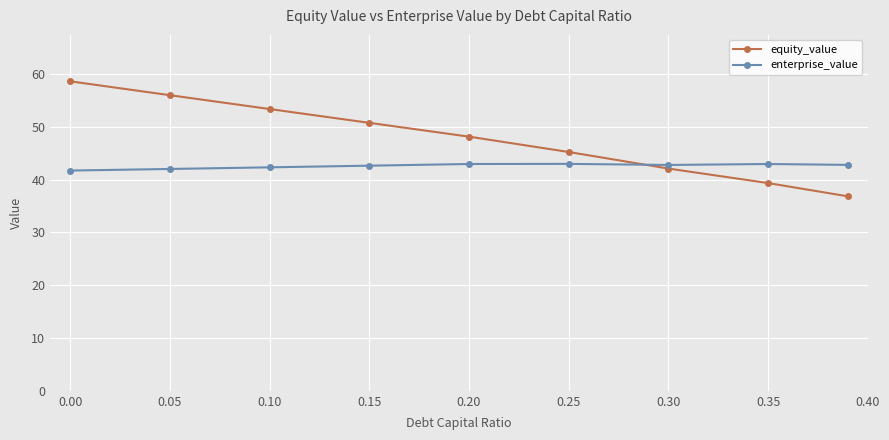

Rank the series by their average value, from lowest to highest.

enterprise_value, equity_value